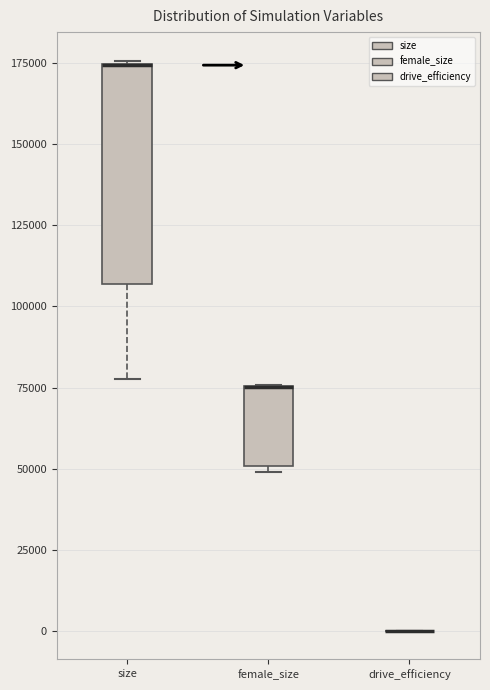

Reading left to right, transcribe this box plot: for each box, give where its median line is, the range the box spans, and where its two whiskers end, as read against the y-axis. The values are not printed on the chart, so give them approximately, as read against the axis.

size: median 175000 (drawn on the box's upper edge), box 105000 to 175000, whiskers 80000 to 175000
female_size: median 75000 (drawn on the box's upper edge), box 50000 to 75000, whiskers 50000 (just below the box's lower edge) to 75000
drive_efficiency: box collapsed to a line at 0, whiskers 0 to 0